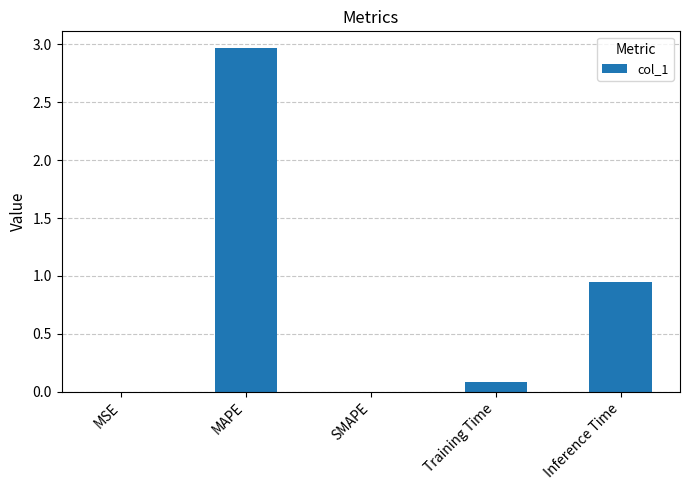

Approximately how many times larger is the value at Inference Time compared to MAPE?

0.3